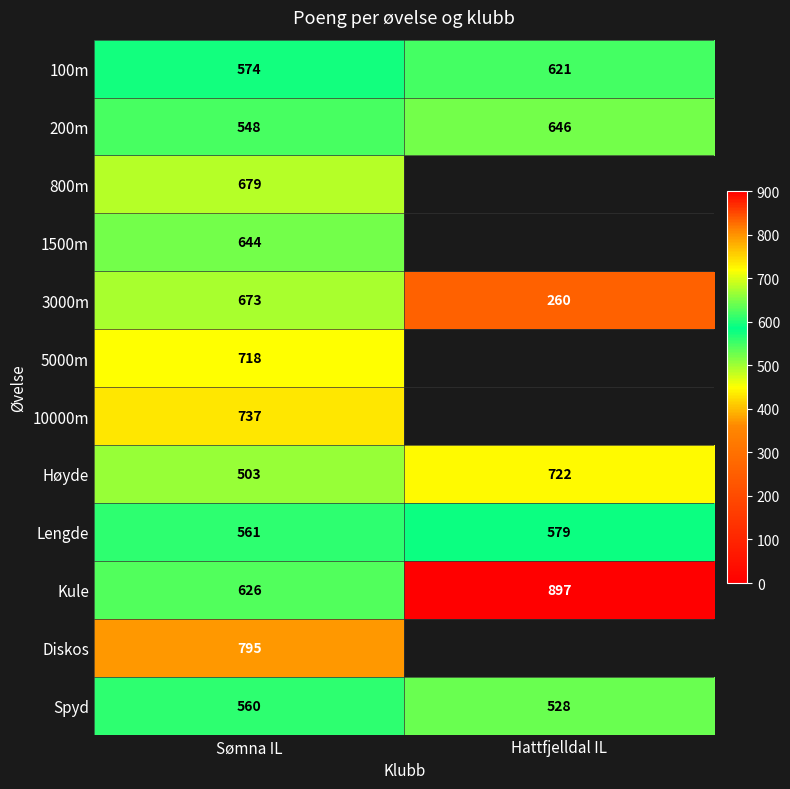

What is the sum of all 200m values?

1194